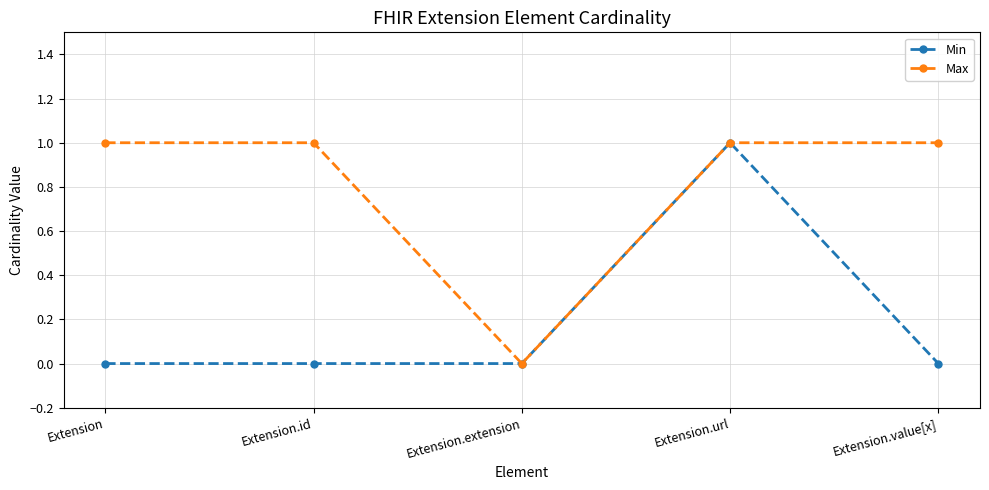

How many interior local valleys does the Max series have?

1